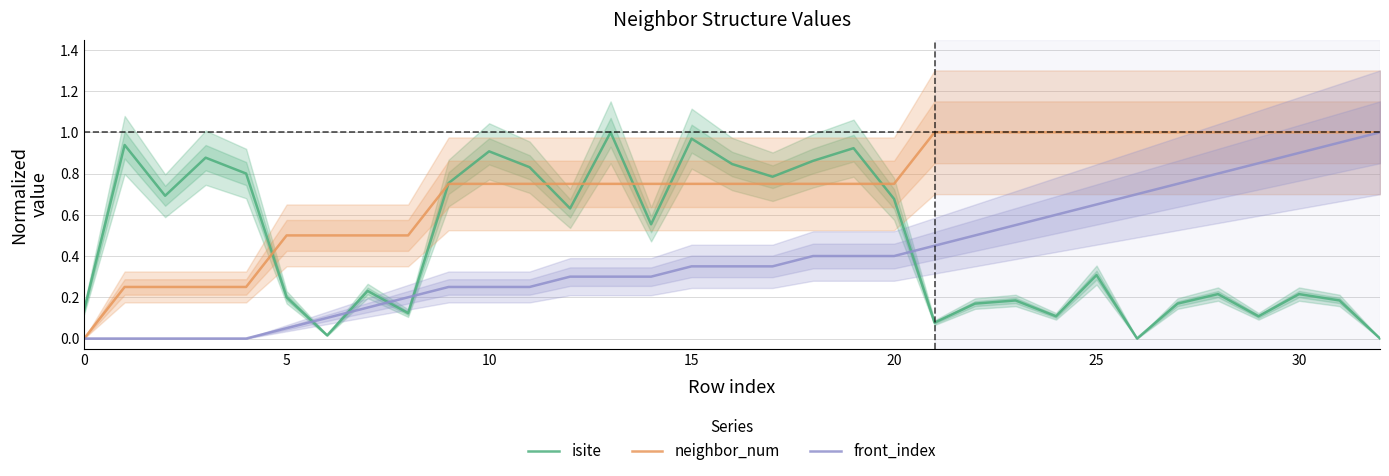

Which series changed the most between 17 and 32?

isite